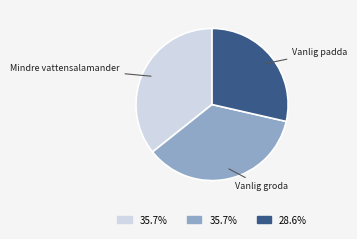

True or false: Mindre vattensalamander accounts for 26% of the total.

False